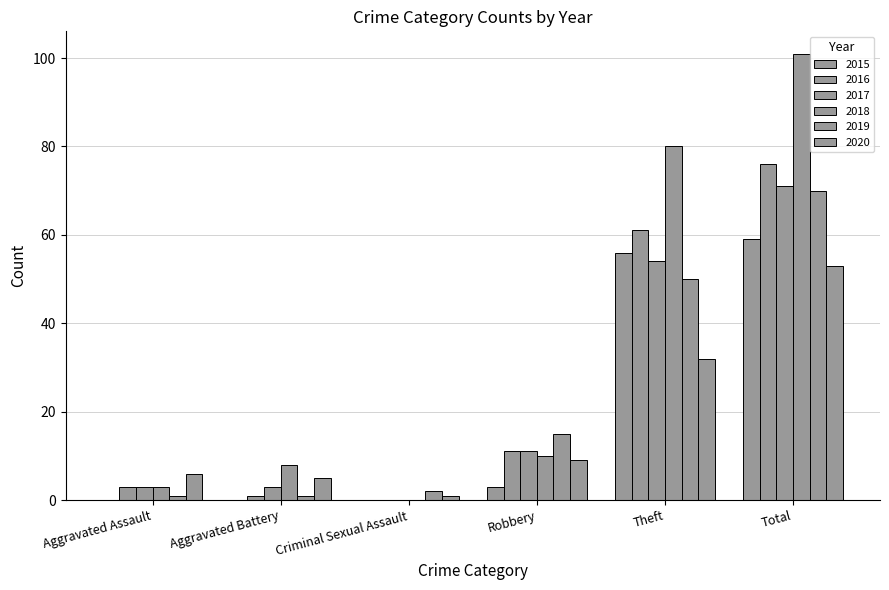

How many categories are shown in the chart?

6